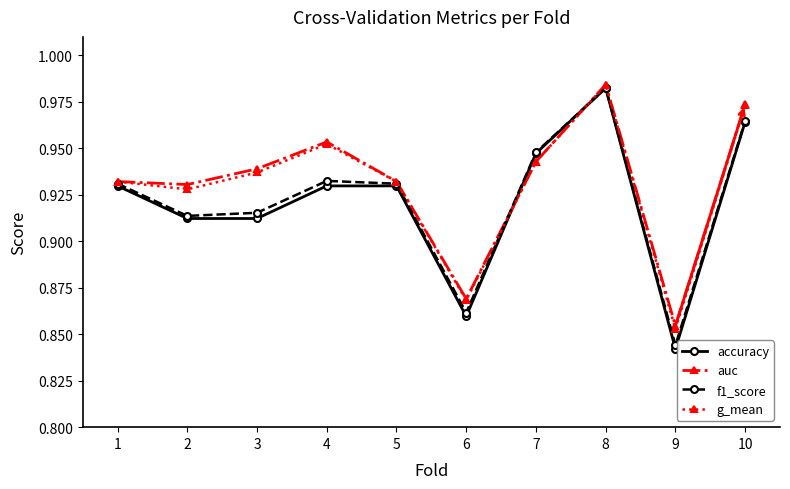

Is it true that auc equals 1.5 at 8?

False